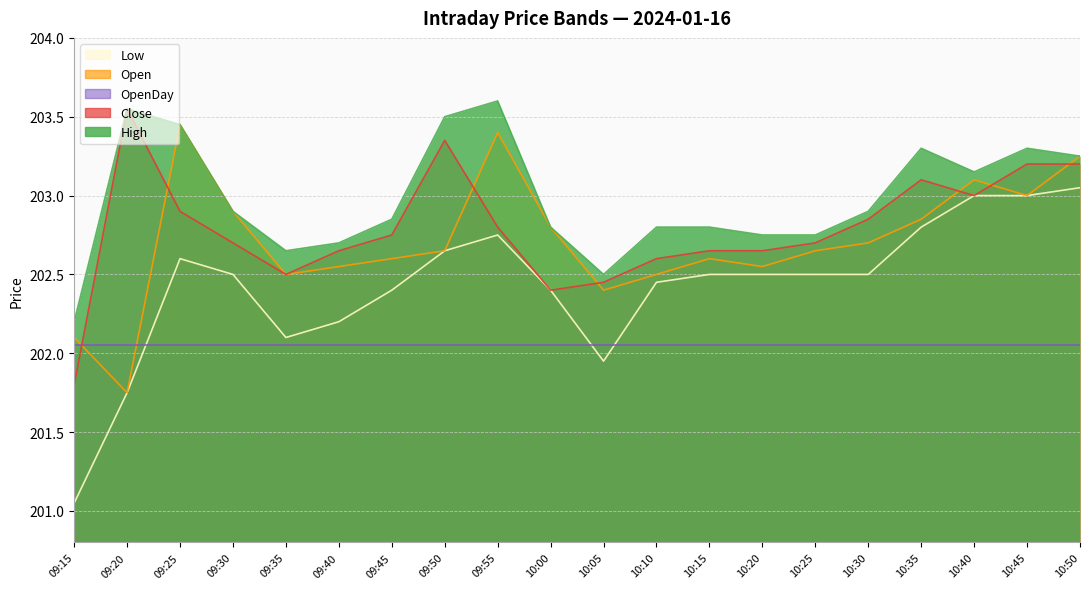

True or false: Low and Close cross at least once.

False